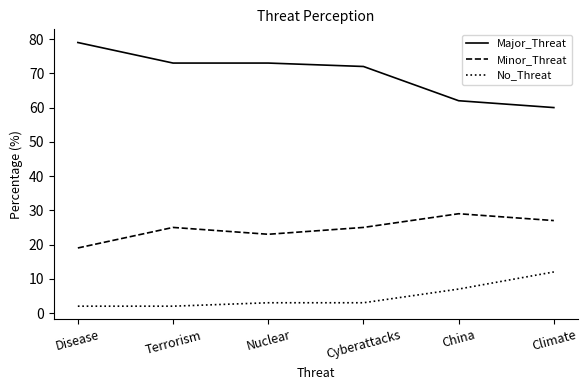

True or false: Minor_Threat has a value of 25 at Terrorism.

True